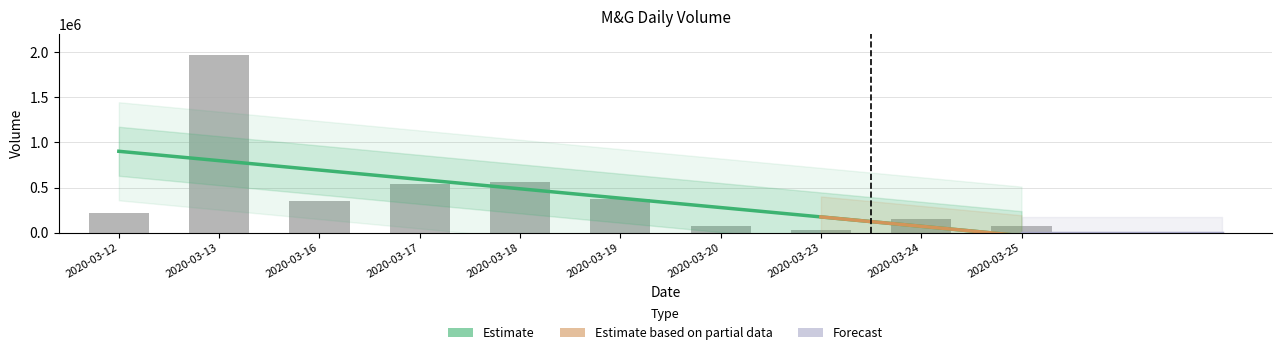

At which category does the chart reach its peak across all series?

2020-03-13